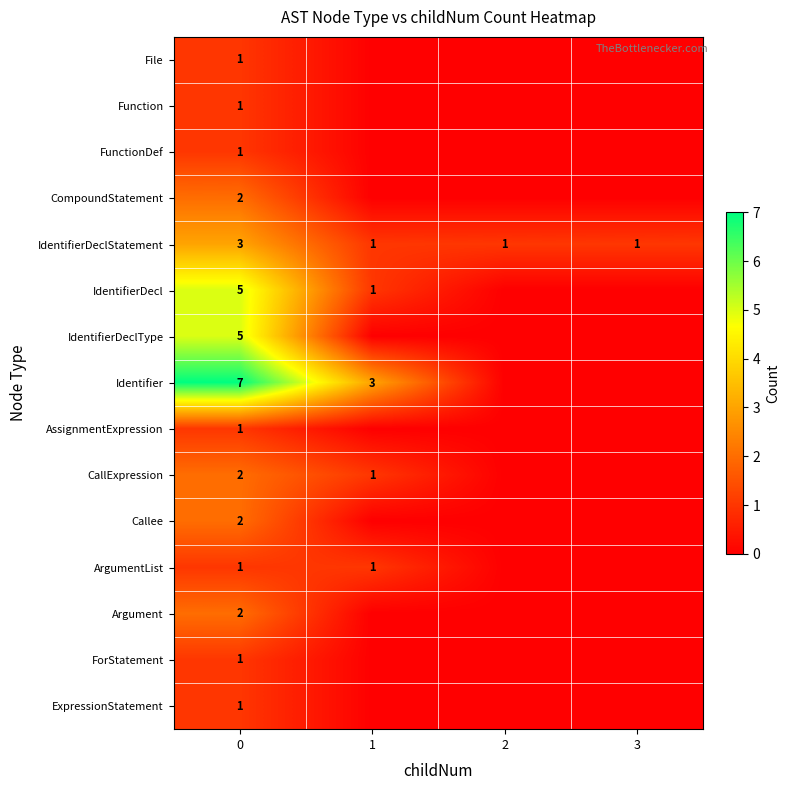

How many data points in IdentifierDeclStatement are above 1?

1